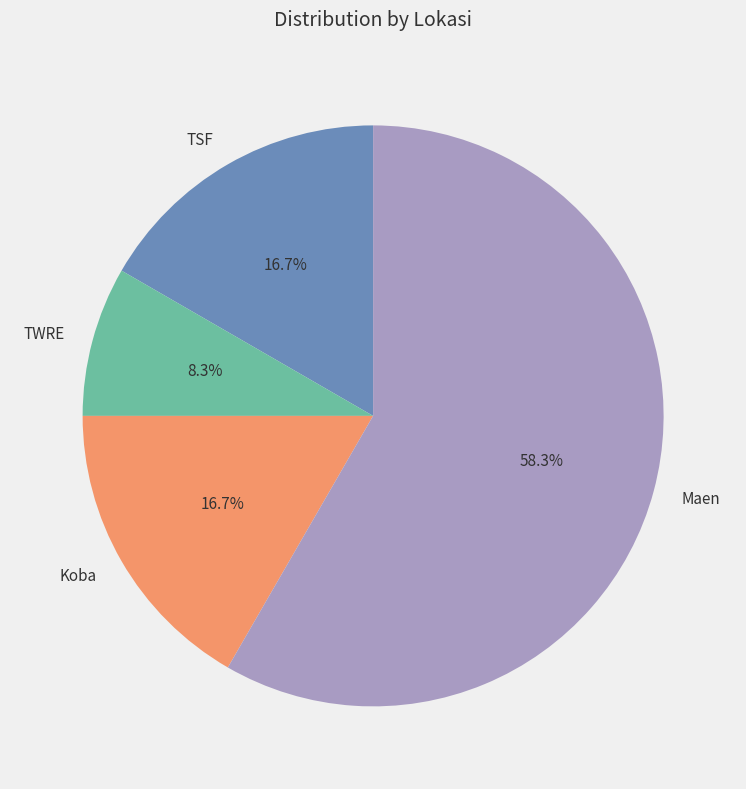

Which has a higher value, TWRE or Maen?

Maen